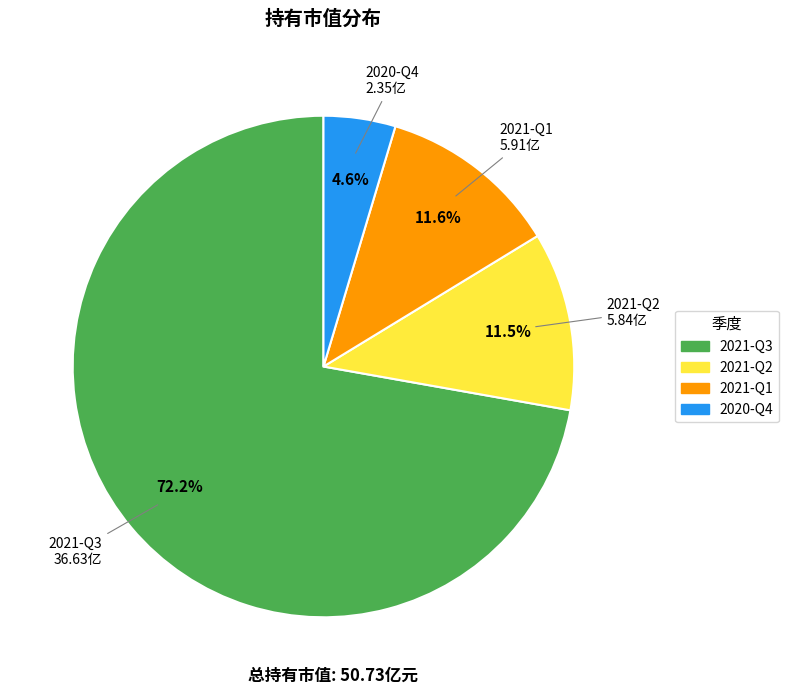

To the nearest percent, what portion does 2020-Q4 represent?

5%